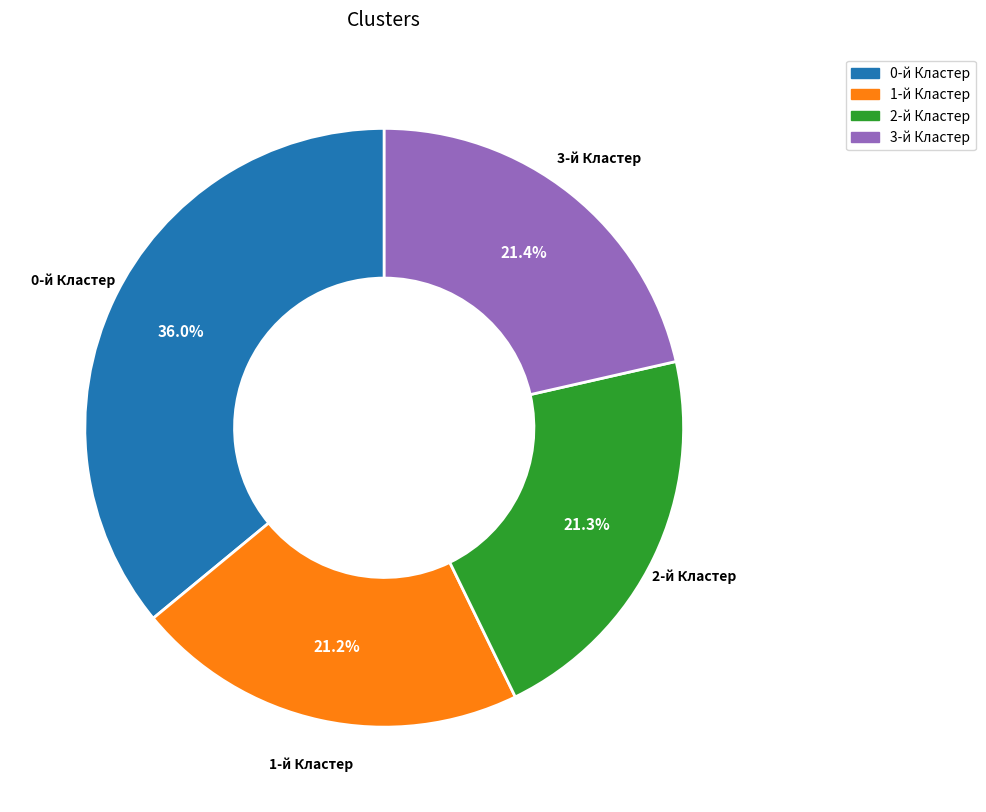

Which slice is the largest?

0-й Кластер